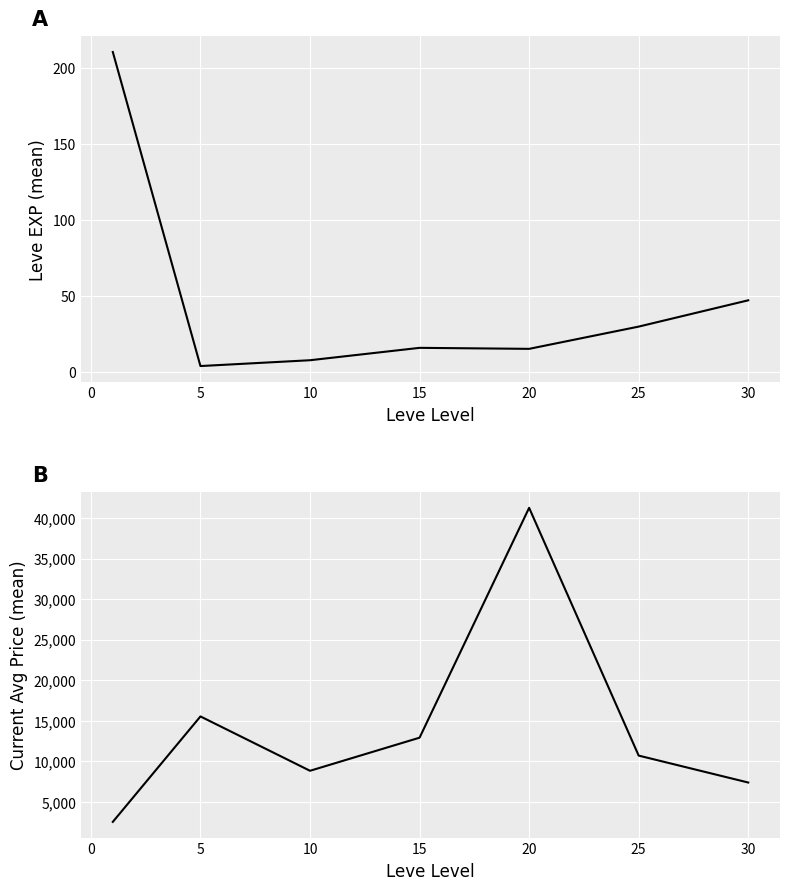

List the series in order of their overall mean, highest first.

Current Avg Price (mean), Leve EXP (mean)